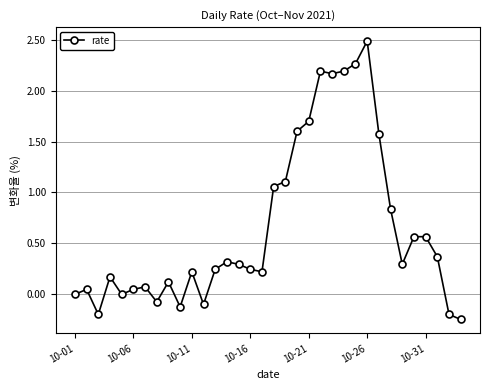

True or false: there are more than 1 points higher than both neighbors.

True